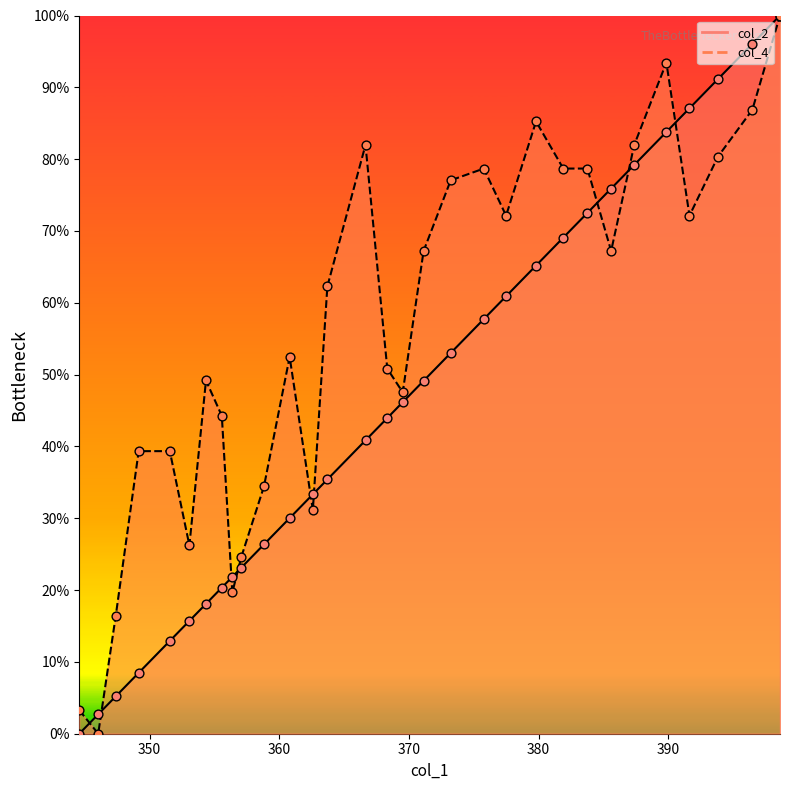

What are all the series names shown in the legend?

col_2, col_4